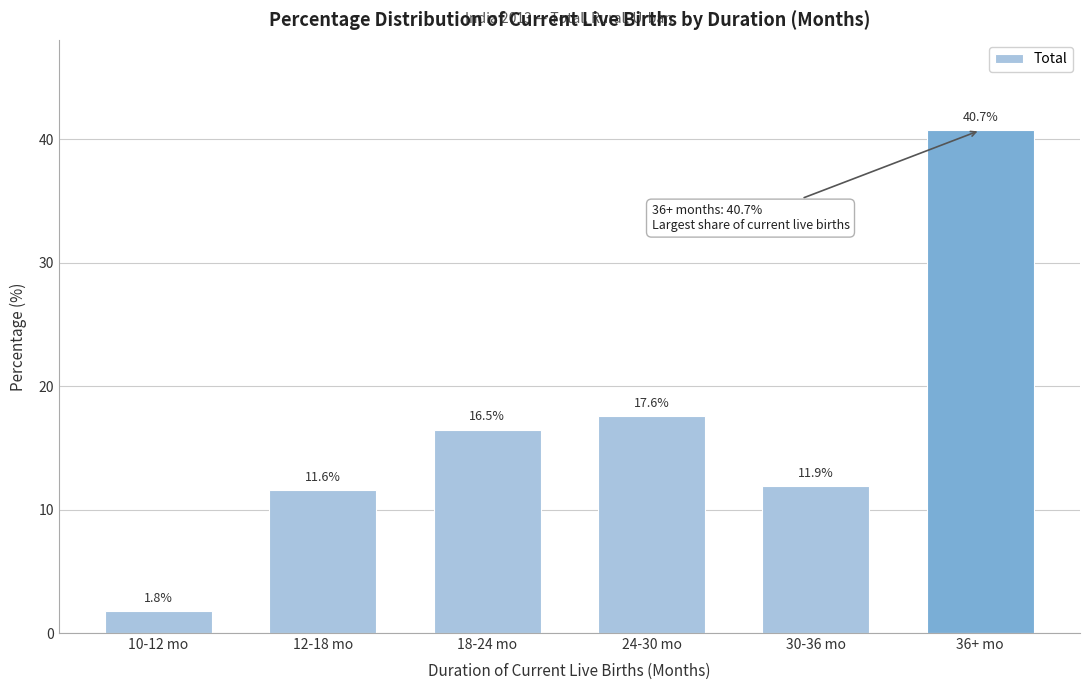

Reading right to left, transcribe all the data shown in this chart.

40.7	11.9	17.6	16.5	11.6	1.8